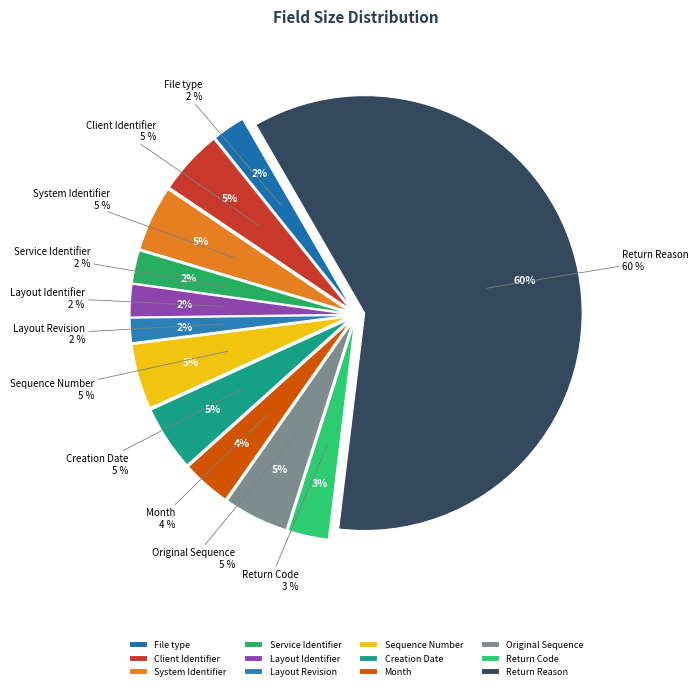

Is the sum of System Identifier and Service Identifier greater than half?

No